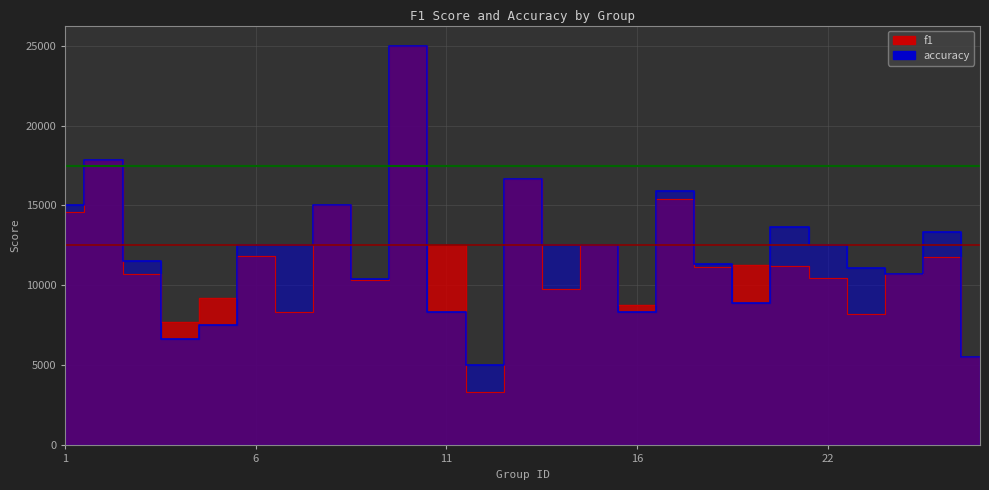

Reading right to left, list all the values displayed in this chart.

f1: 26=5555.6	25=11770.3	24=10714.3	23=8217.6	22=10439.6	21=11229.9	19=11249.0	18=11136.4	17=15422.1	16=8809.5	15=12500.0	14=9772.7	13=16666.7	12=3333.3	11=12500.0	10=25000.0	9=10314.7	8=15000.0	7=8333.3	6=11868.7	5=9230.8	4=7719.3	3=10722.6	2=17857.1	1=14583.3
accuracy: 26=5555.6	25=13333.3	24=10714.3	23=11111.1	22=12500.0	21=13636.4	19=8928.6	18=11363.6	17=15909.1	16=8333.3	15=12500.0	14=12500.0	13=16666.7	12=5000.0	11=8333.3	10=25000.0	9=10416.7	8=15000.0	7=12500.0	6=12500.0	5=7500.0	4=6666.7	3=11538.5	2=17857.1	1=15000.0